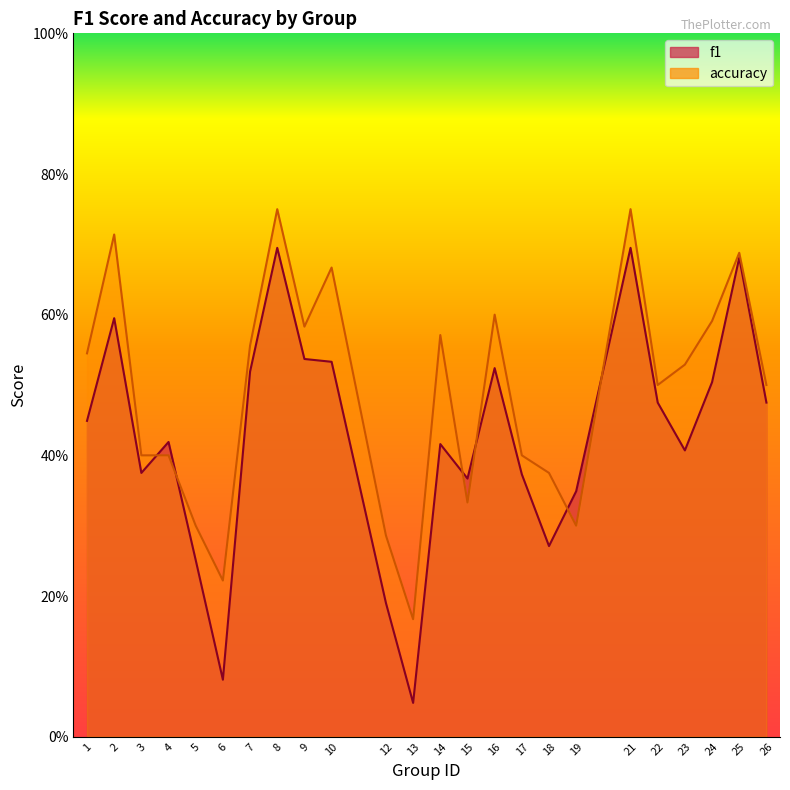

True or false: accuracy and f1 cross at least once.

True